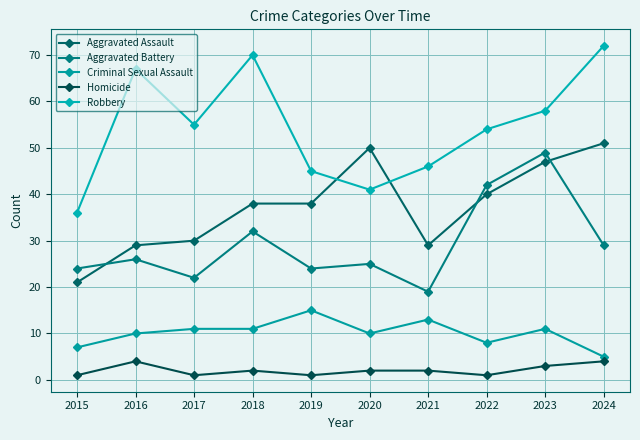

Rank the series at 2021 from highest to lowest value.

Robbery, Aggravated Assault, Aggravated Battery, Criminal Sexual Assault, Homicide